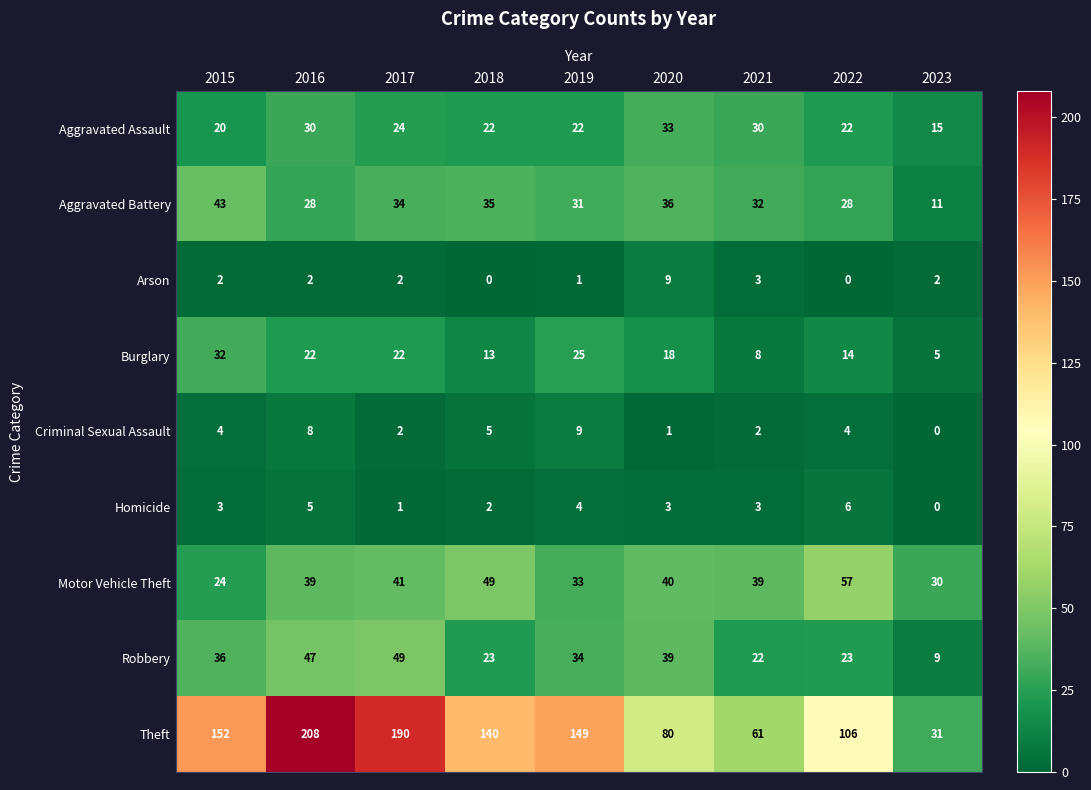

What is the total value across all series at 2017?

365